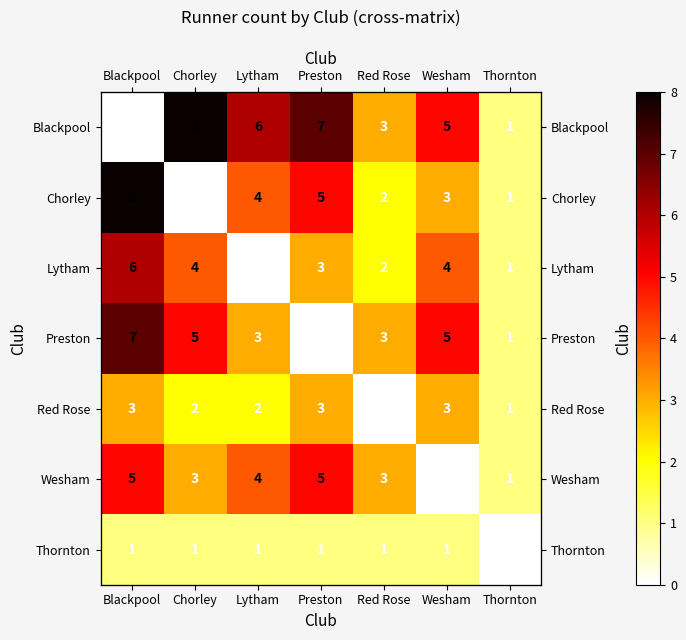

At how many categories does at least one series exceed 4?

5